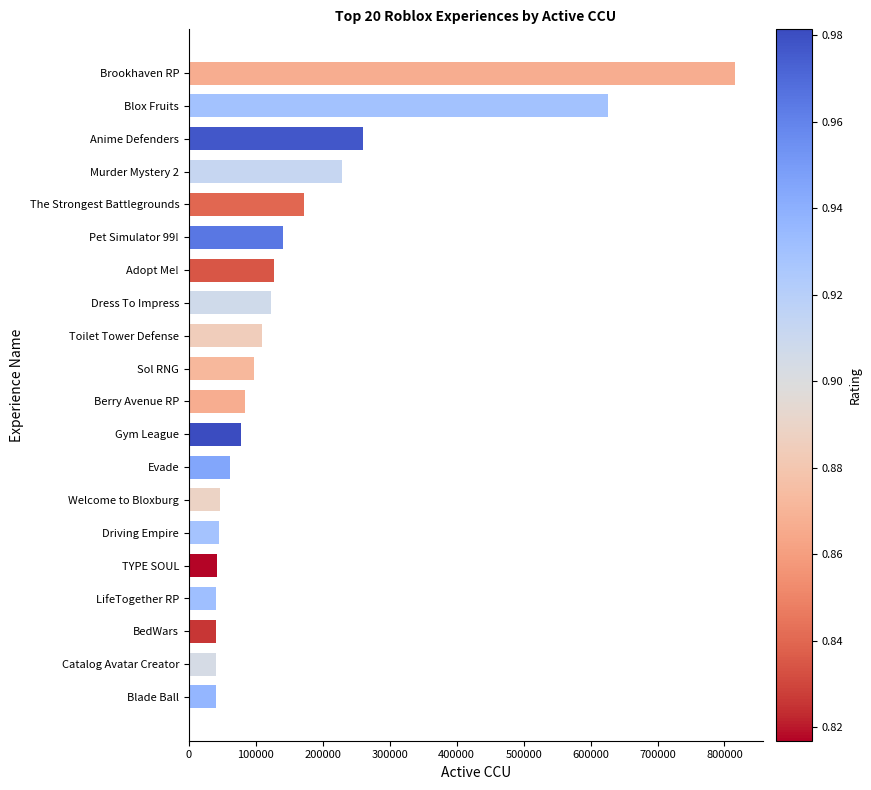

What is the difference between the maximum and second lowest values?

775830